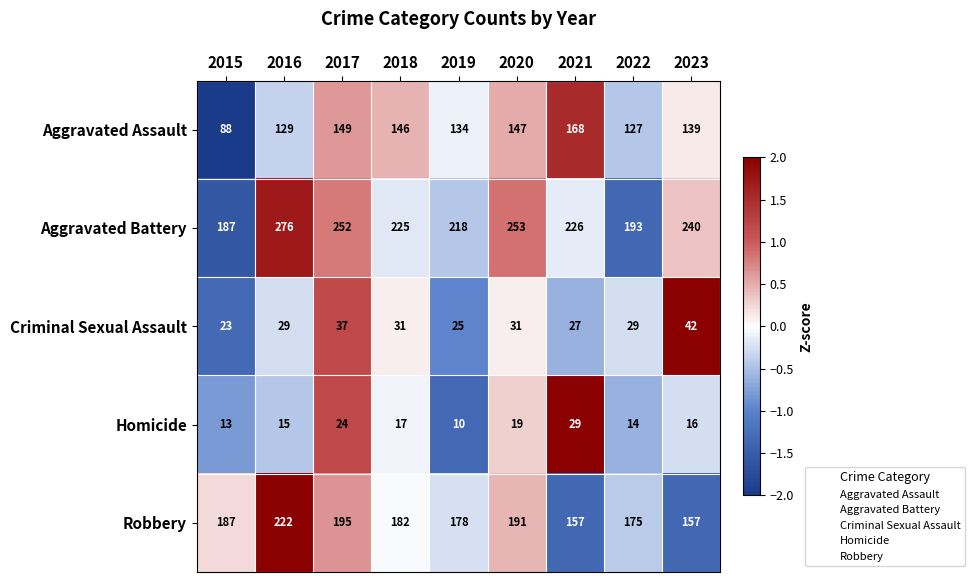

Which series changed the most between 2017 and 2023?

Robbery